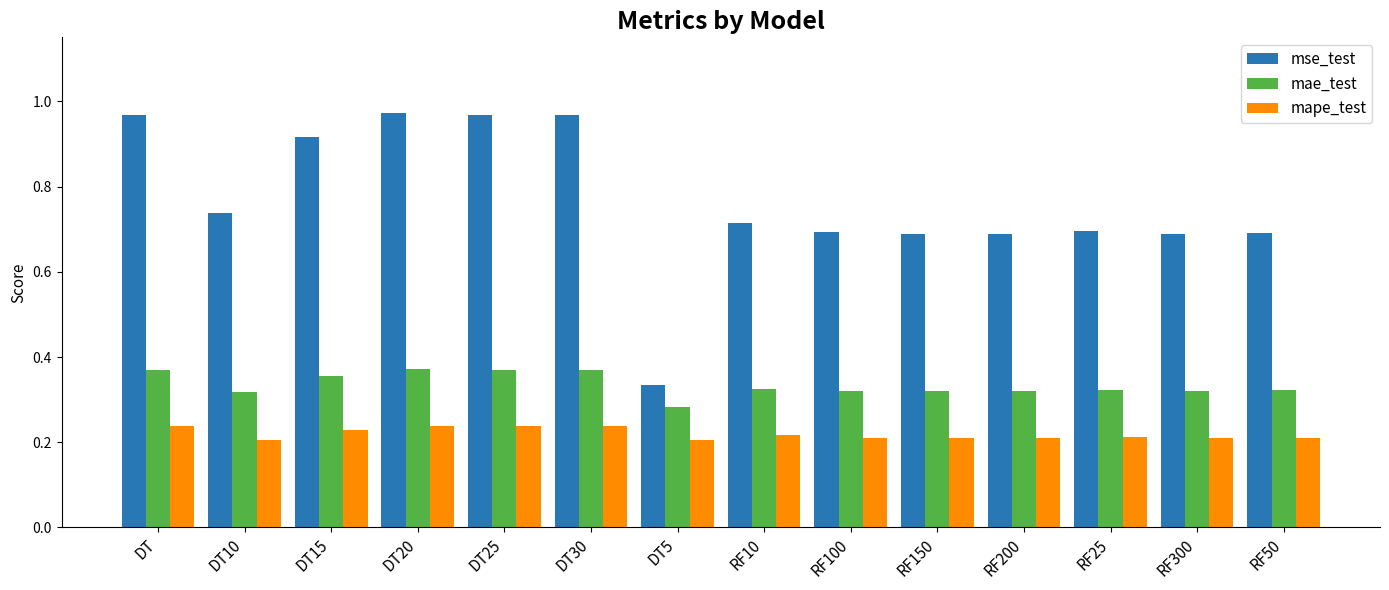

The value of mape_test at DT15 is 0.2. True or false?

True